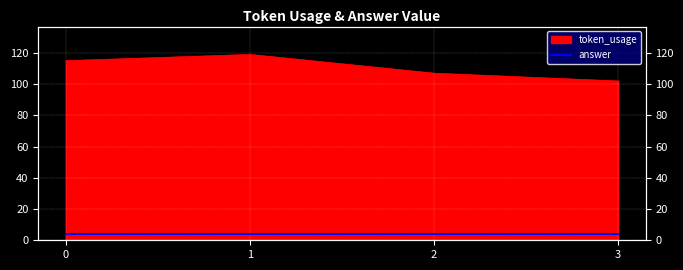

Rank the categories by value from lowest to highest.

3, 2, 0, 1